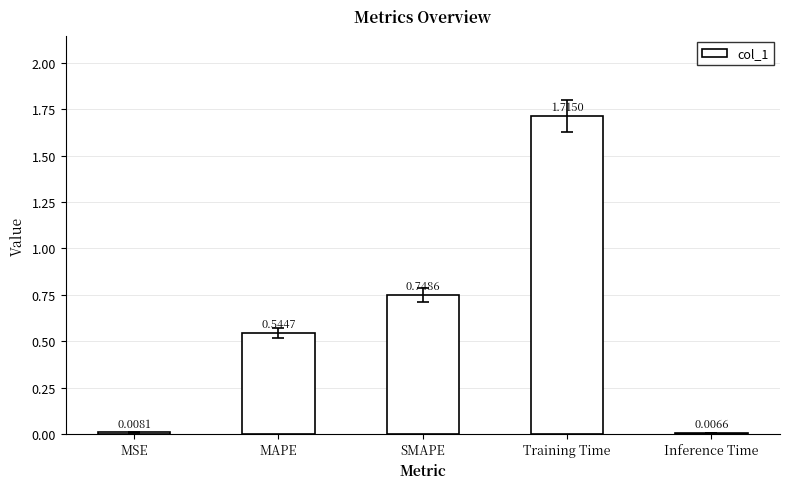

At which label is the value closest to 0?

Inference Time